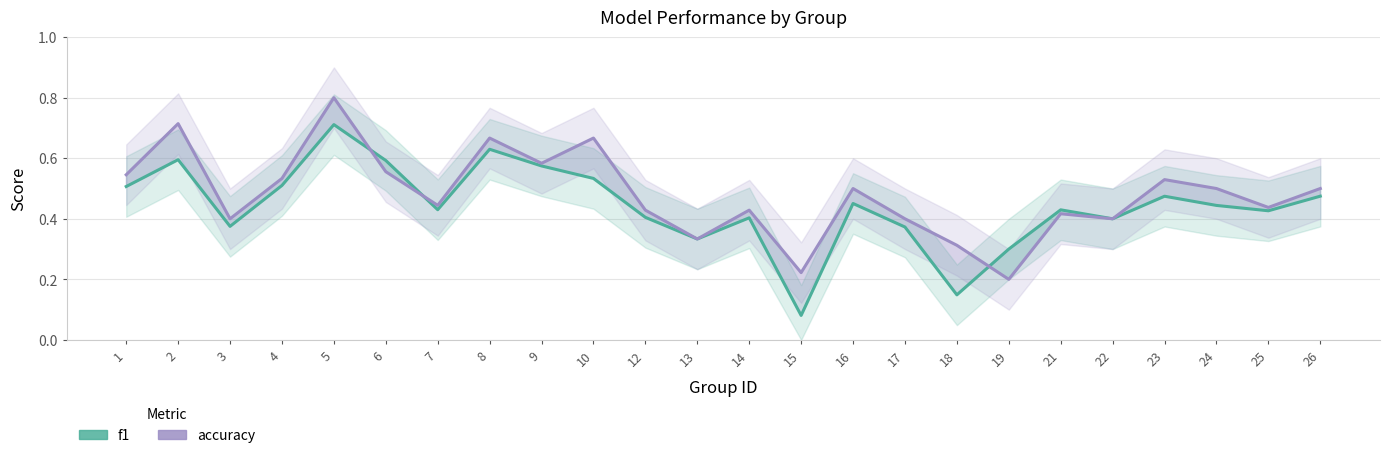

What is the value of the f1 point at the 12th from the left?

0.3